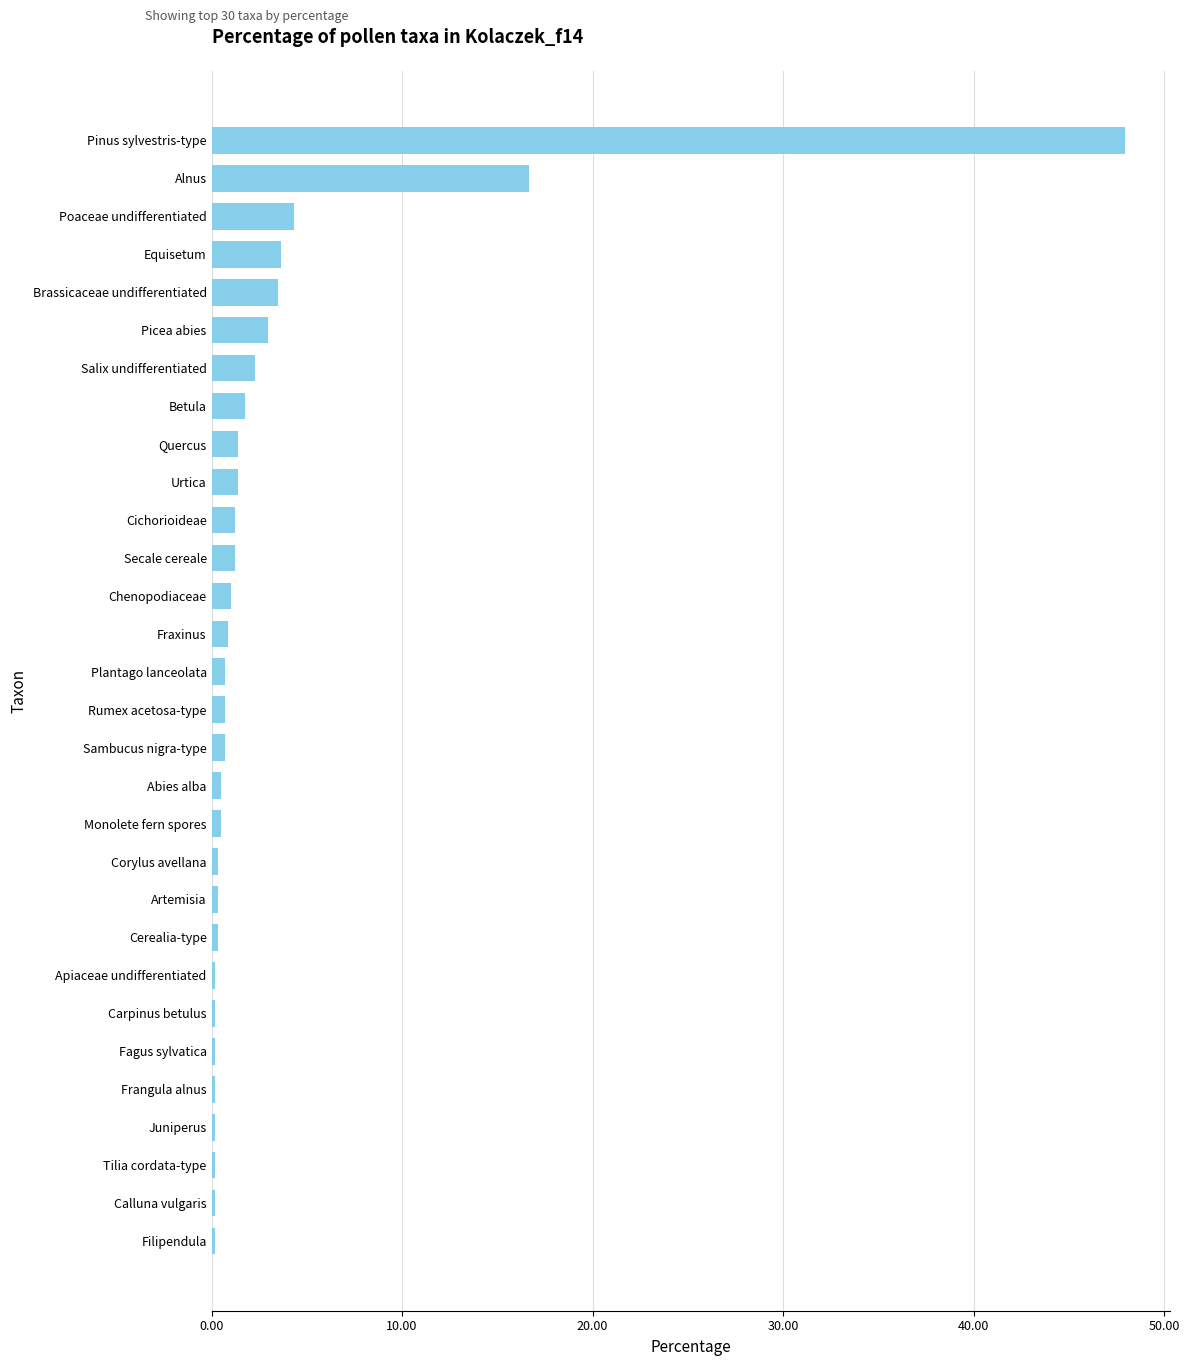

What is the change in value from Betula to Equisetum?

+1.9